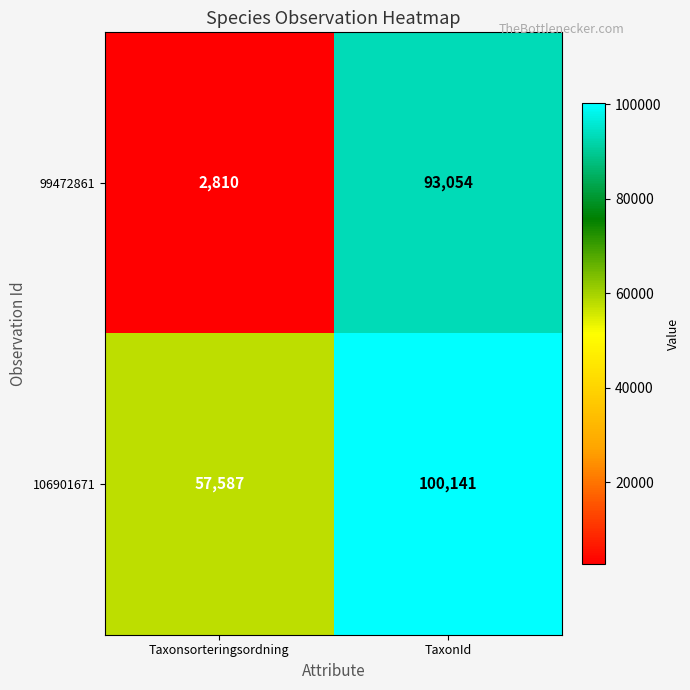

Count the number of categories in the chart.

2